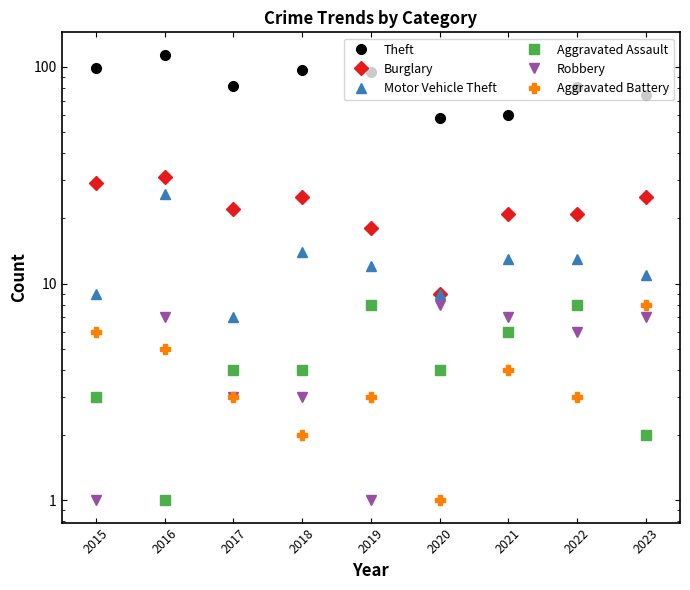

Between 2021 and 2019, which is larger?

2019